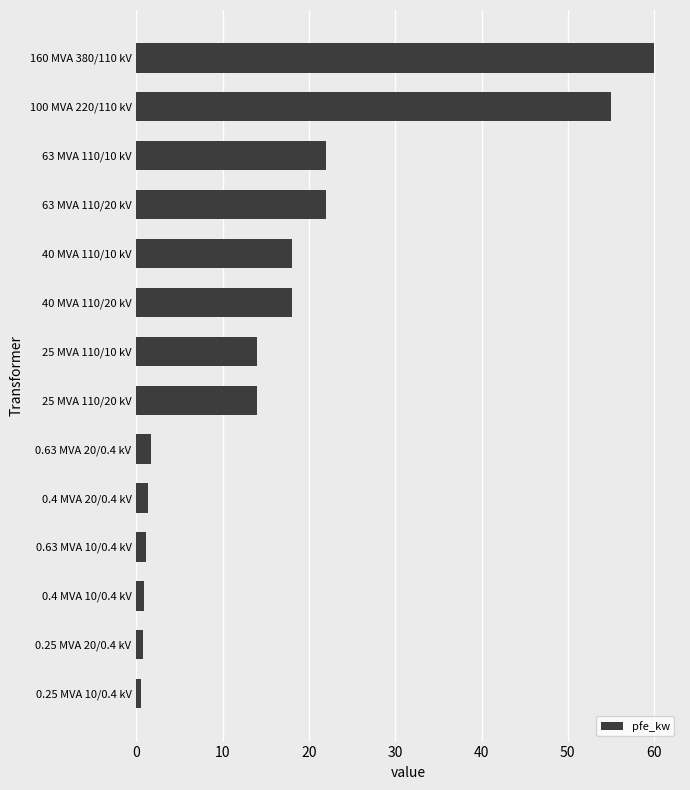

What is the difference between the second highest and second lowest values?

54.2